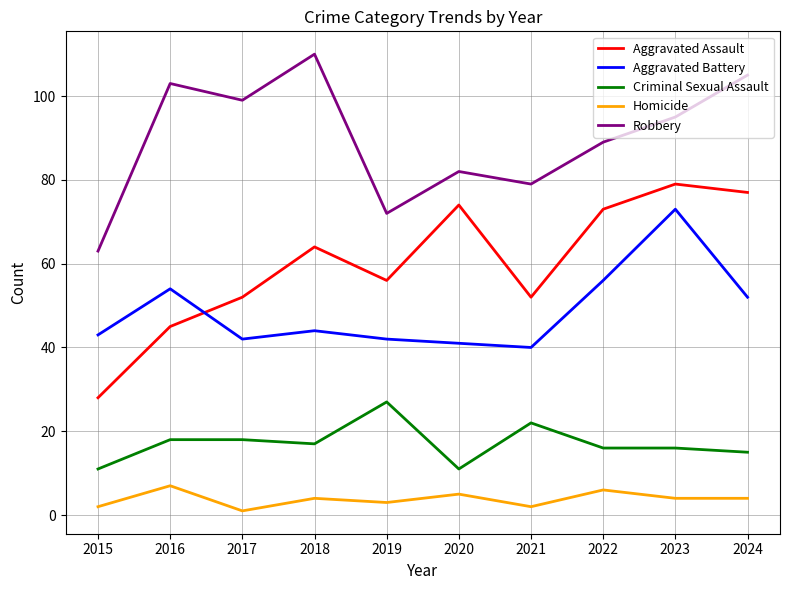

Which series changed the most between 2017 and 2022?

Aggravated Assault